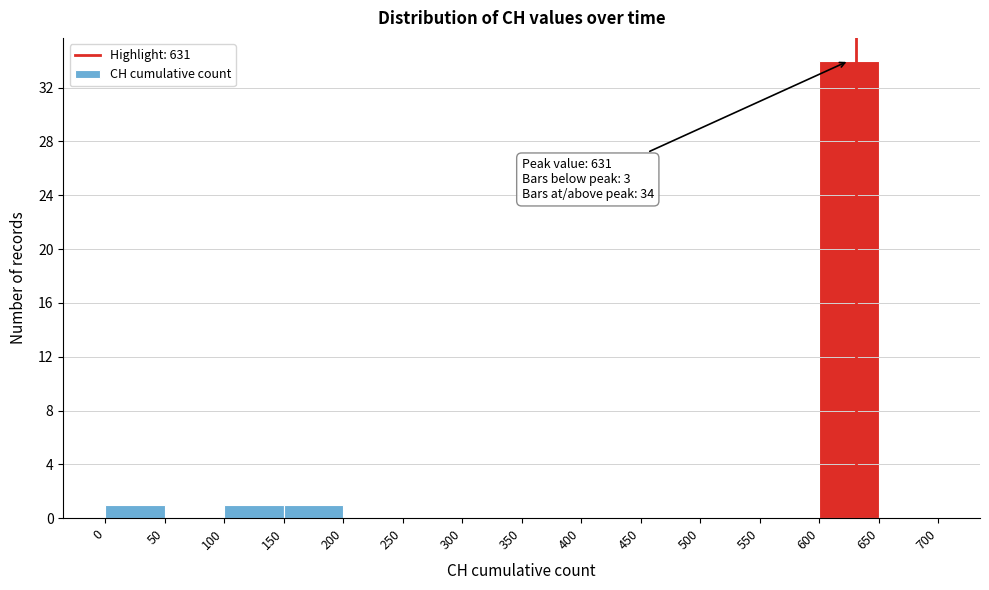

Over which range of the x-axis is the bar tallest?

600 to 650